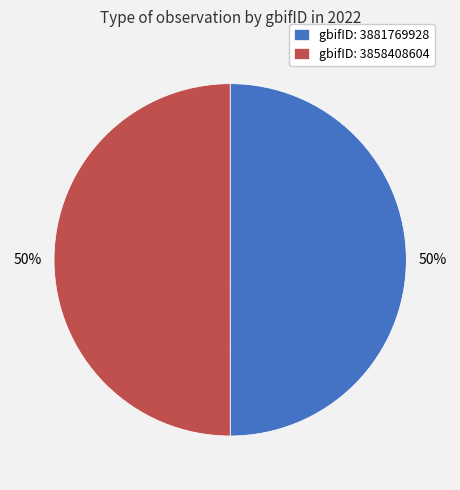

The gbifID: 3858408604 slice represents 50% of the pie. True or false?

True